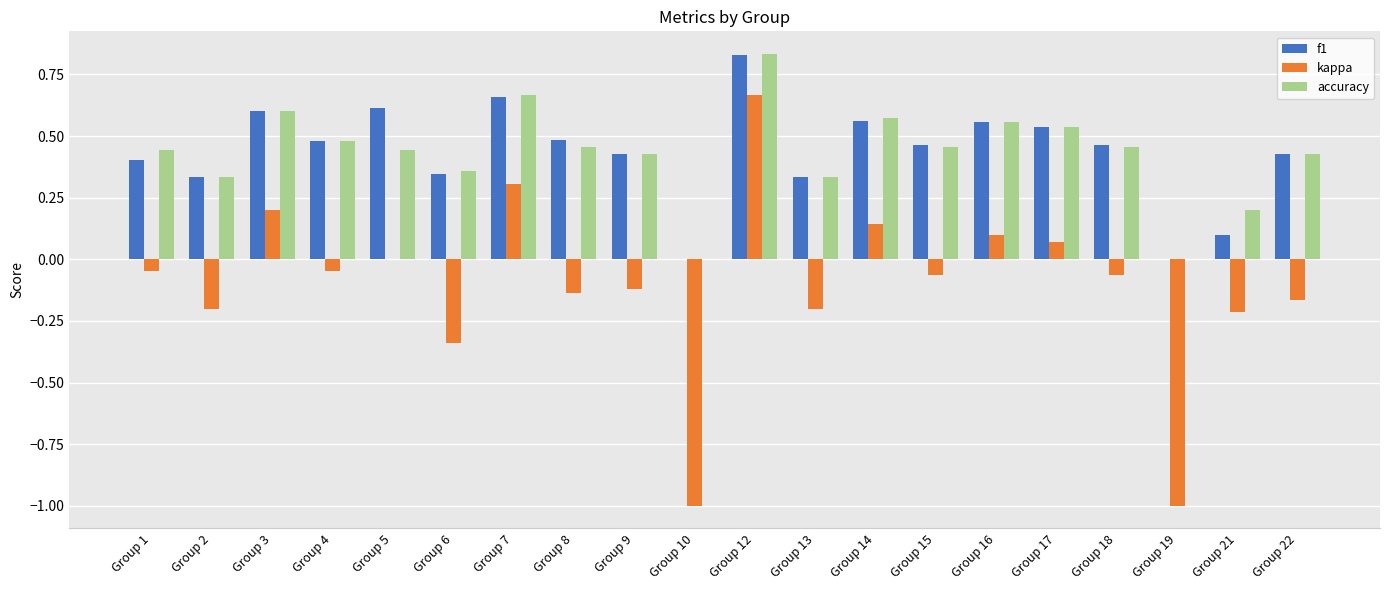

At which category does the chart reach its peak across all series?

Group 12